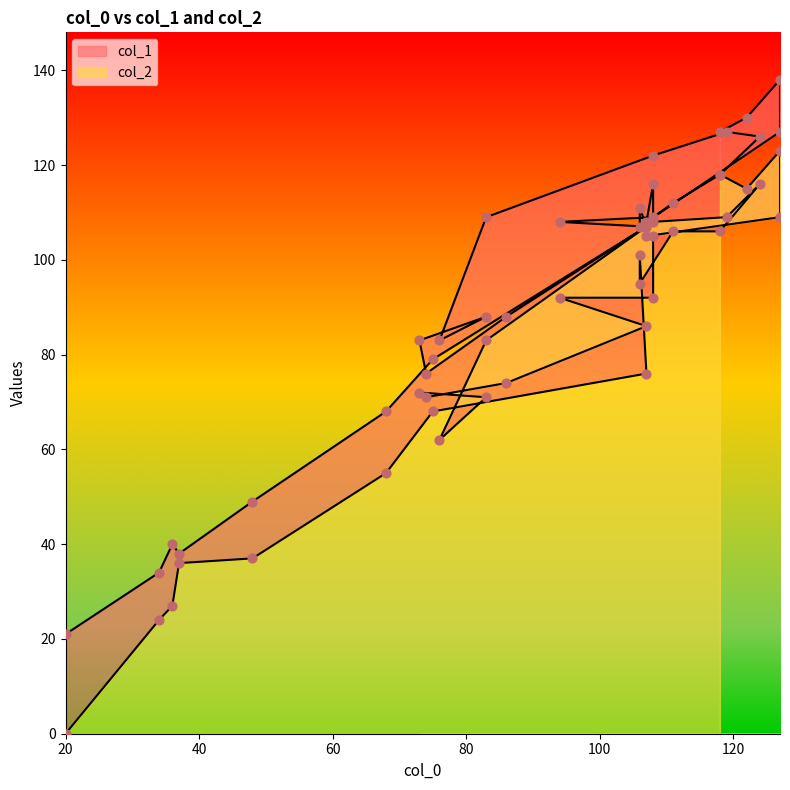

Which series contains the lowest Y value?

col_2